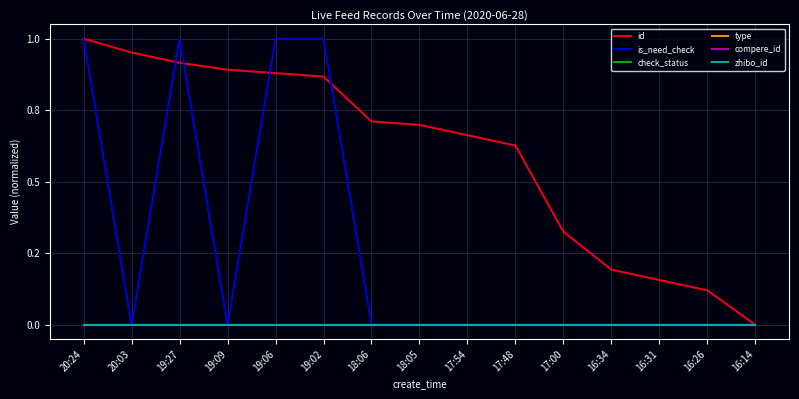

Does the chart display data point markers on the line(s)?

No